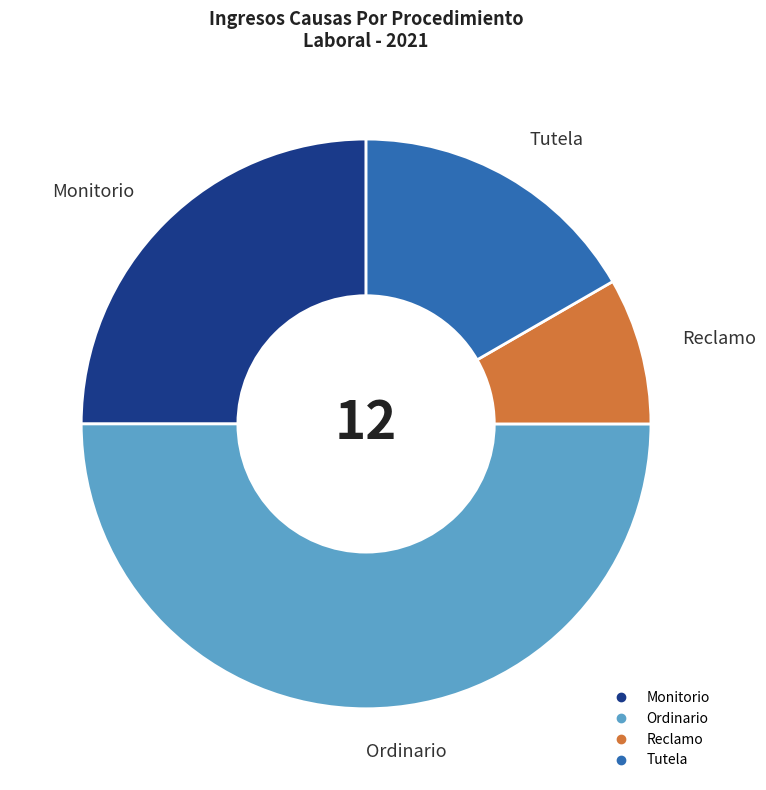

What is the smallest slice in the pie chart?

Reclamo